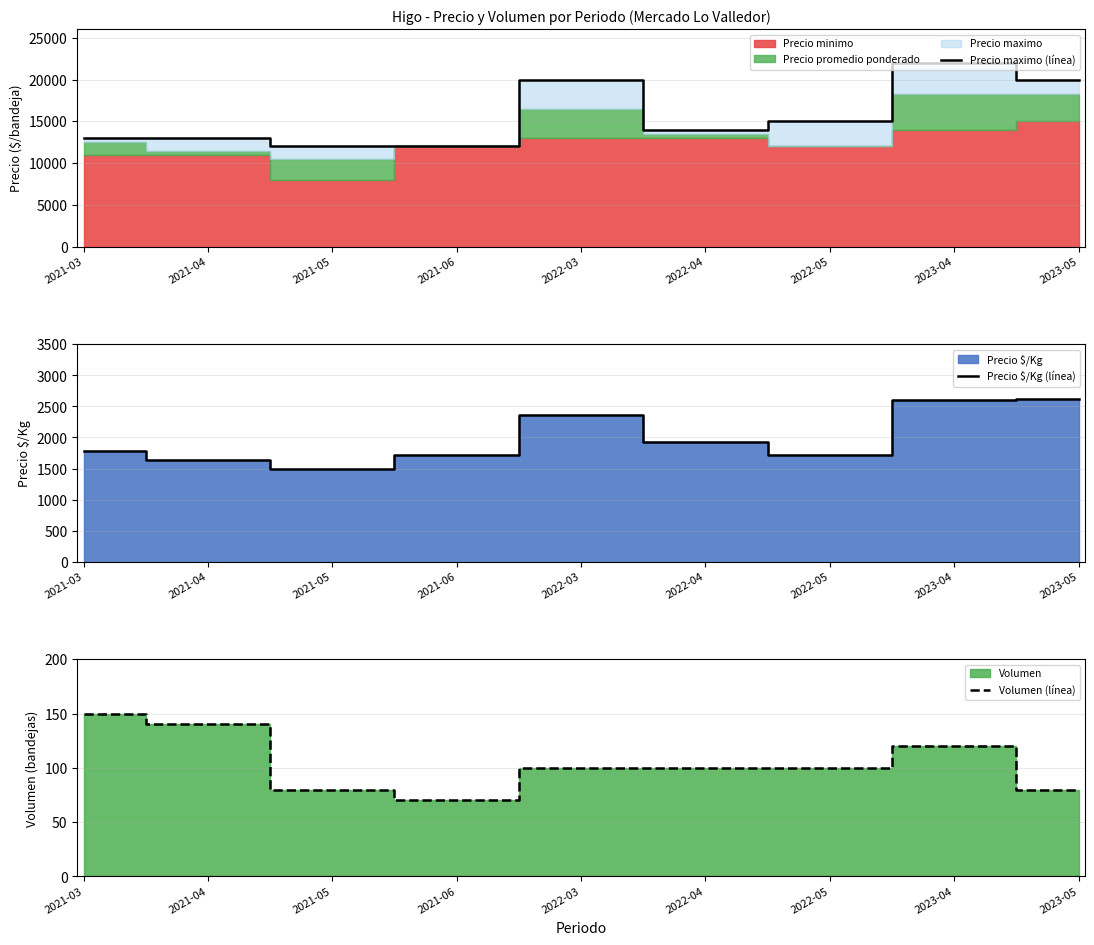

Reading left to right, list all the values displayed in this chart.

Precio maximo (línea): 13000	13000	12000	12000	20000	14000	15000	22000	20000
Precio $/Kg (línea): 1786	1643	1500	1714	2357	1929	1714	2612	2619
Volumen (línea): 150	140	80	70	100	100	100	120	80